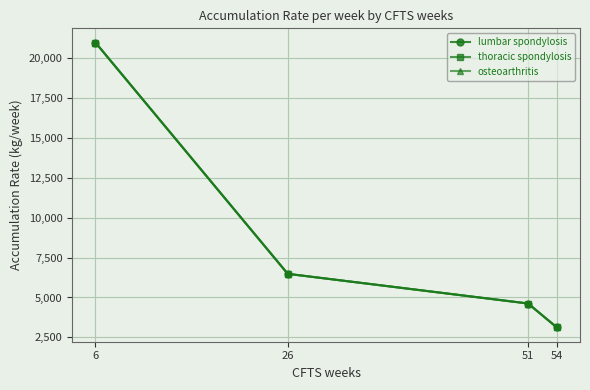

Is this an area chart (filled region under the line)?

No